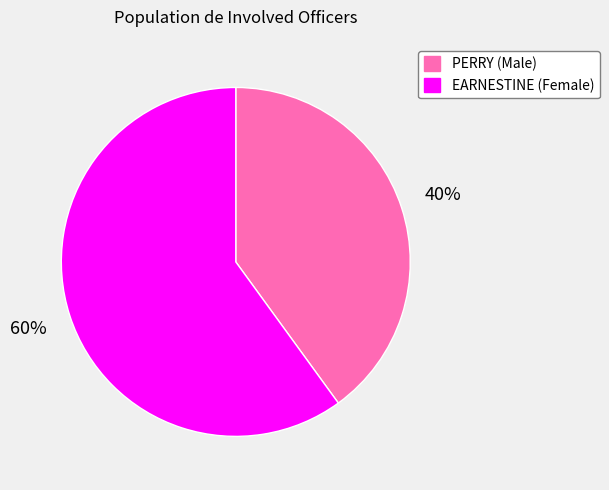

To the nearest percent, what percentage of the pie is EARNESTINE?

60%